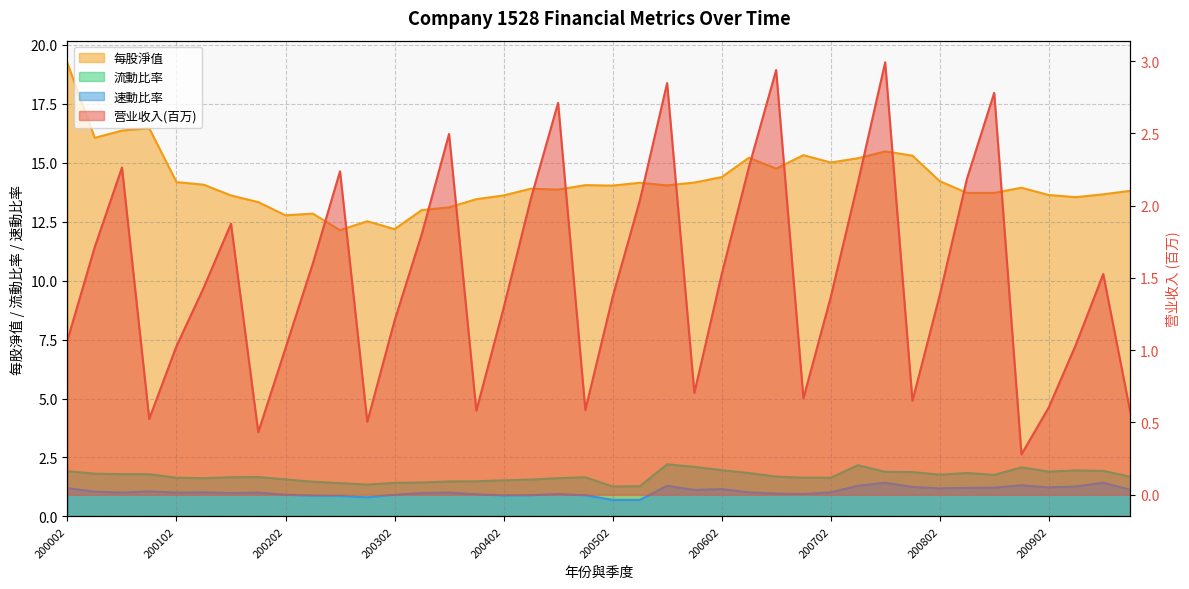

Reading right to left, list all the values displayed in this chart.

营业收入: 0.6	1.5	1.0	0.6	0.3	2.8	2.2	1.4	0.7	3.0	2.2	1.4	0.7	2.9	2.3	1.5	0.7	2.8	2.0	1.4	0.6	2.7	2.0	1.3	0.6	2.5	1.8	1.2	0.5	2.2	1.6	1.0	0.4	1.9	1.4	1.0	0.5	2.3	1.7	1.1
每股淨值: 13.8	13.7	13.5	13.6	13.9	13.7	13.7	14.2	15.3	15.5	15.2	15.0	15.3	14.8	15.2	14.4	14.2	14.0	14.2	14.0	14.1	13.9	13.9	13.6	13.5	13.1	13.0	12.2	12.5	12.1	12.8	12.8	13.3	13.6	14.1	14.2	16.5	16.4	16.1	19.2
流動比率: 1.7	1.9	1.9	1.9	2.1	1.8	1.8	1.8	1.9	1.9	2.2	1.6	1.6	1.7	1.8	2.0	2.1	2.2	1.3	1.3	1.7	1.6	1.6	1.5	1.5	1.5	1.4	1.4	1.4	1.4	1.5	1.6	1.7	1.7	1.6	1.6	1.8	1.8	1.8	1.9
速動比率: 1.1	1.4	1.3	1.2	1.3	1.2	1.2	1.2	1.2	1.4	1.3	1.0	0.9	1.0	1.0	1.2	1.1	1.3	0.7	0.7	0.9	0.9	0.9	0.9	0.9	1.0	1.0	0.9	0.8	0.9	0.9	0.9	1.0	1.0	1.0	1.0	1.1	1.0	1.1	1.2